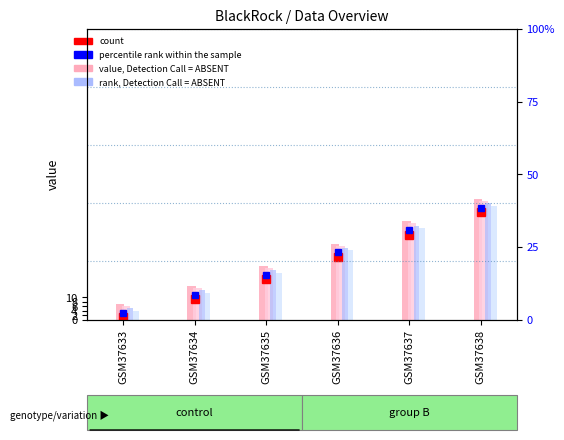

What is the sum of all value, Detection Call = ABSENT (col_5) values?

178